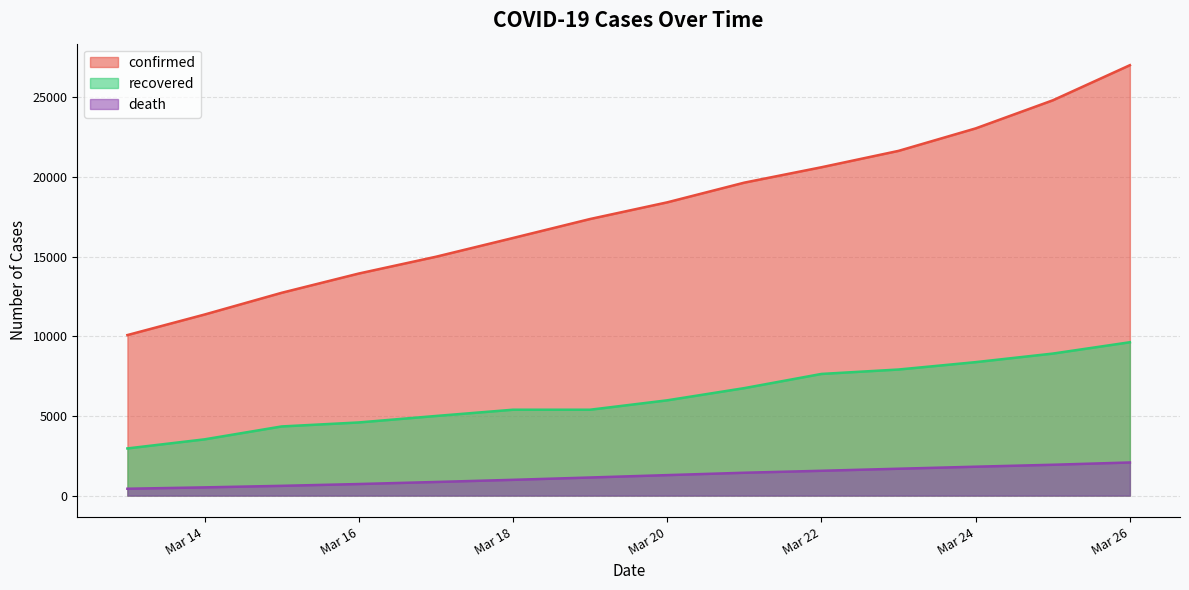

Between Mar 14 and Mar 20, which series saw the biggest shift?

confirmed